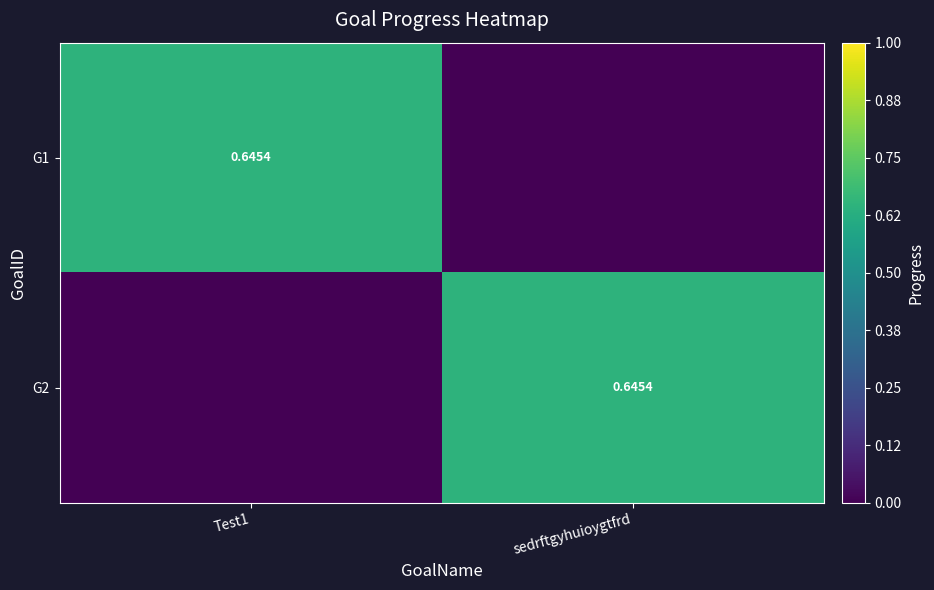

What is the approximate value of G2 at sedrftgyhuioygtfrd?

0.6